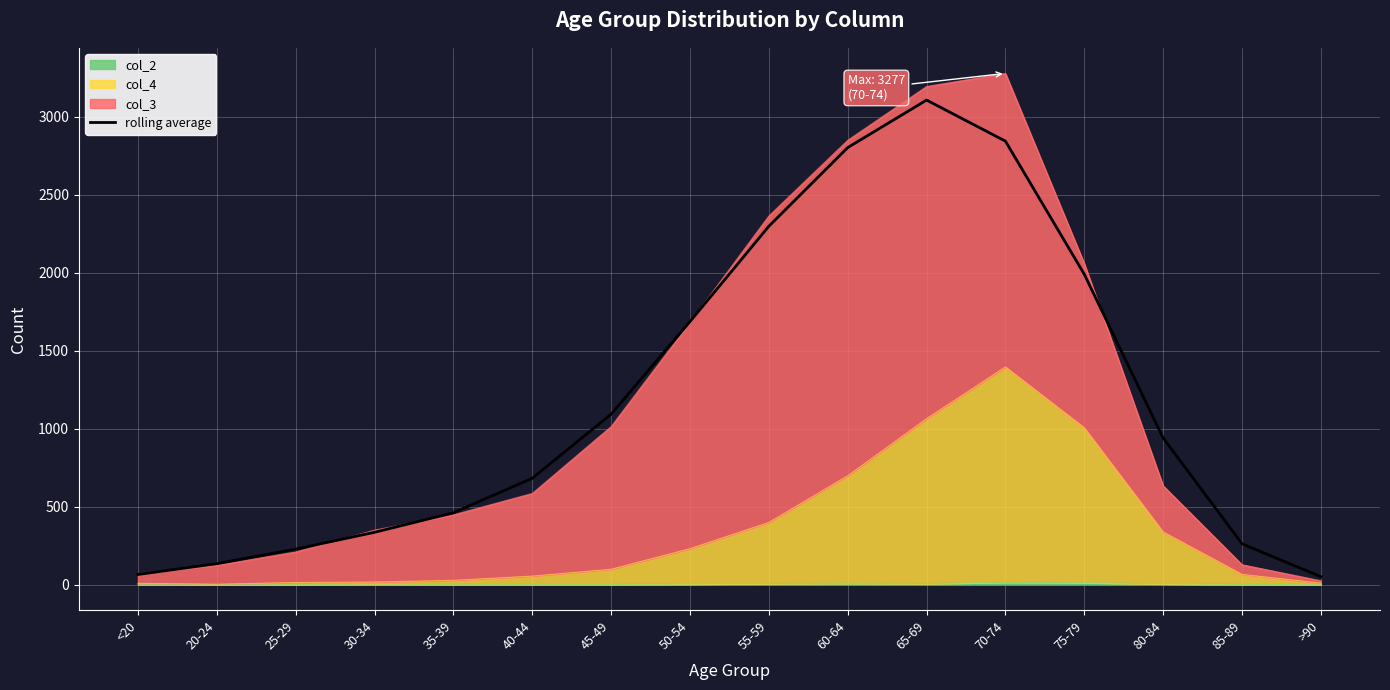

Which label corresponds to the smallest value in the chart?

>90